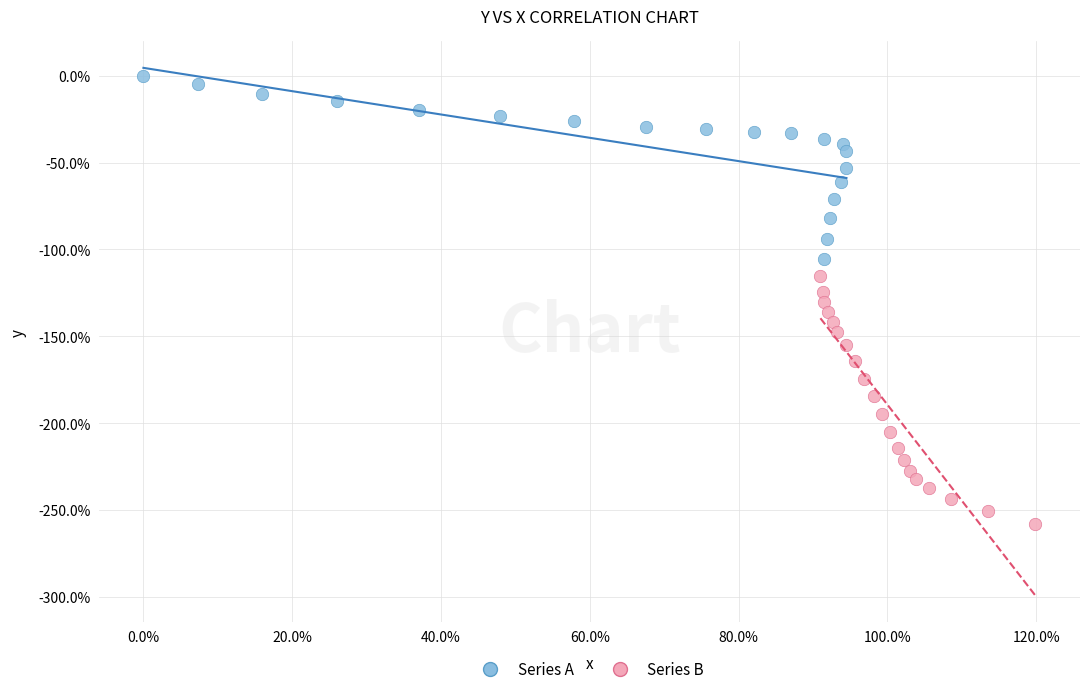

Which series has the largest Y range (max minus min)?

Series B